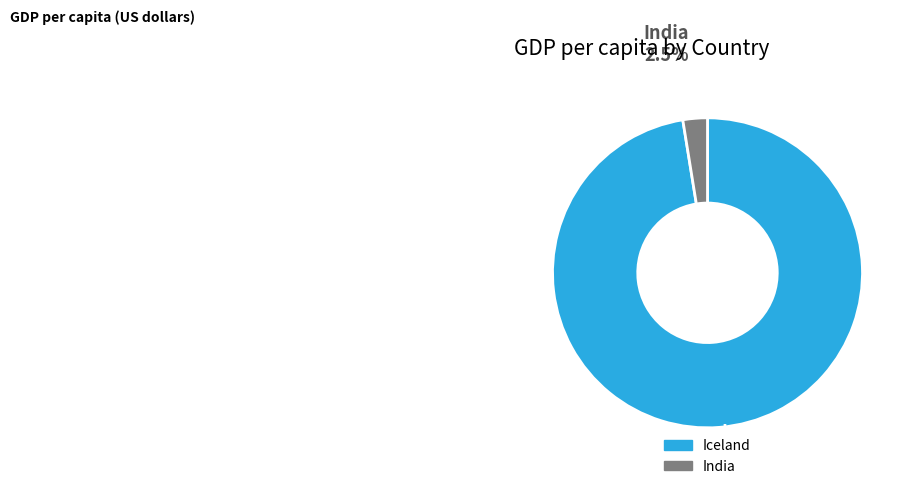

Which slice represents more than half of the pie?

Iceland